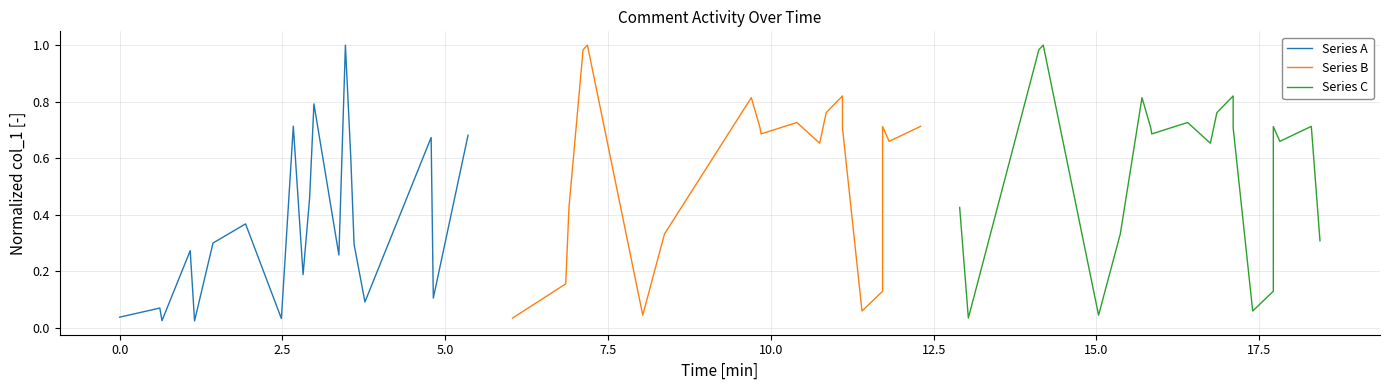

The Series B series shows 1.3 at 13. True or false?

False